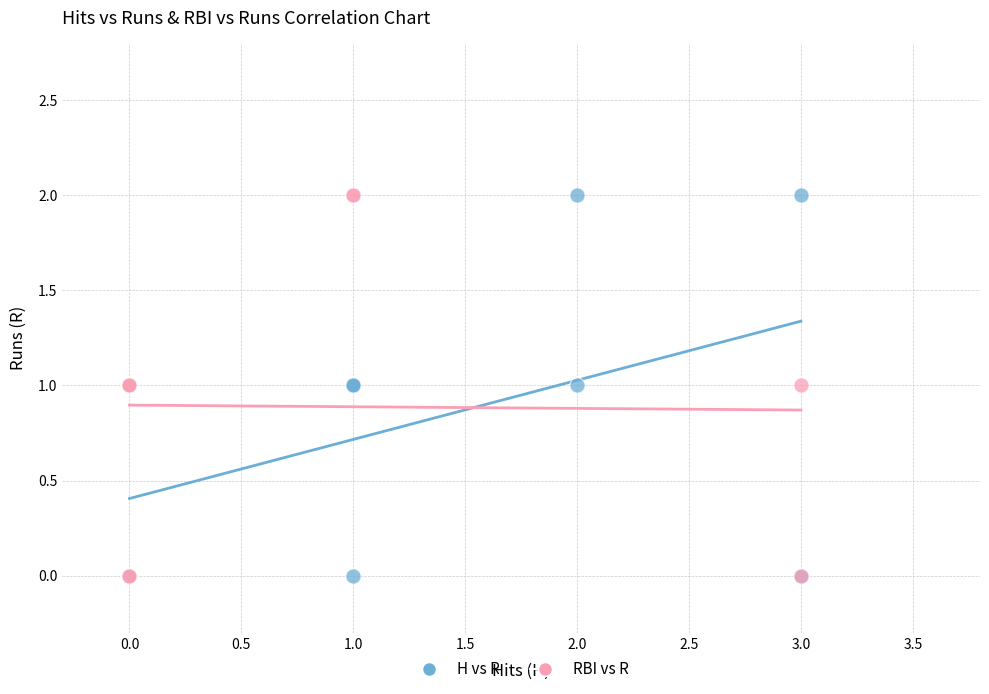

What are all the series names shown in the legend?

H vs R, RBI vs R